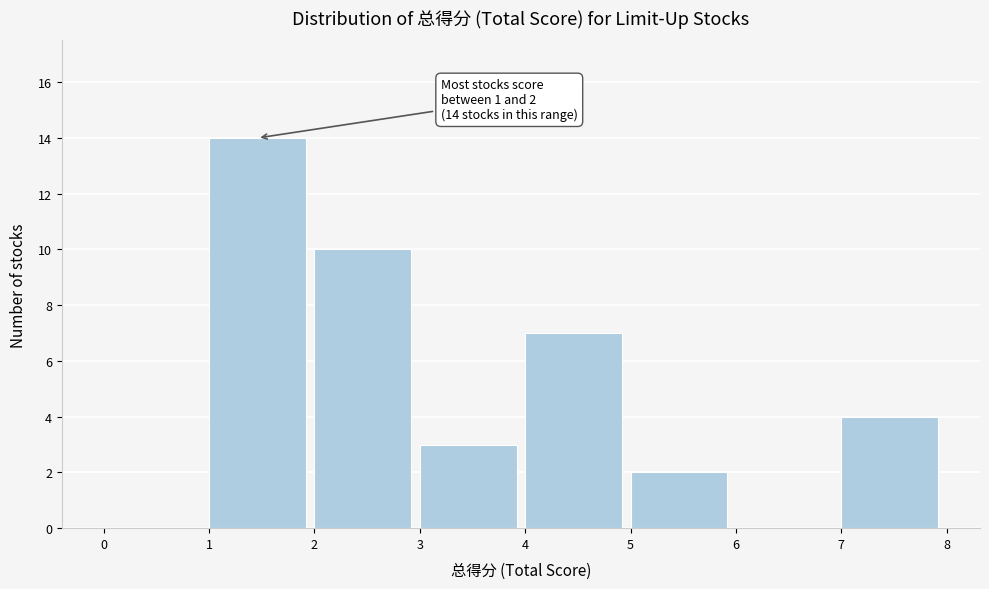

Which range on the x-axis has the tallest bar?

1 to 2